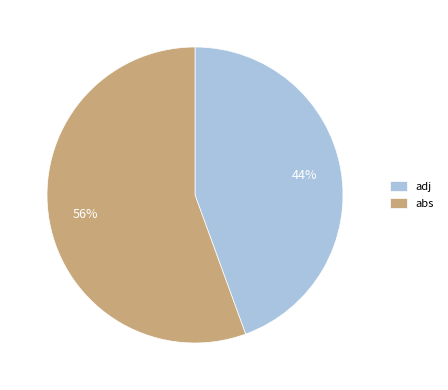

Is the sum of adj and abs greater than half?

Yes